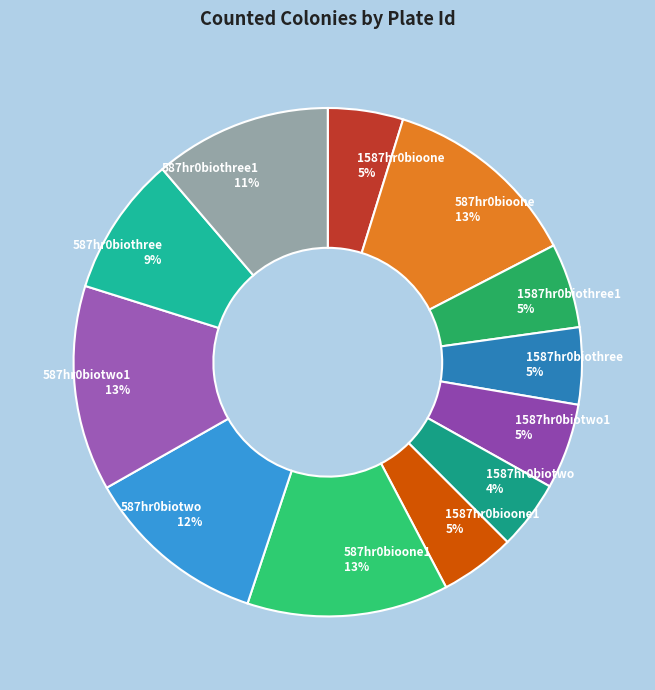

Is 1587hr0biothree1 the majority of the pie?

No